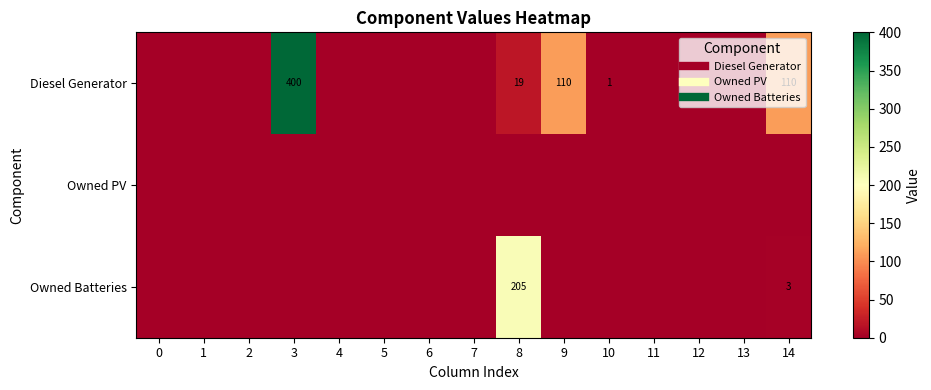

Which has a higher value, 11 or 3?

3